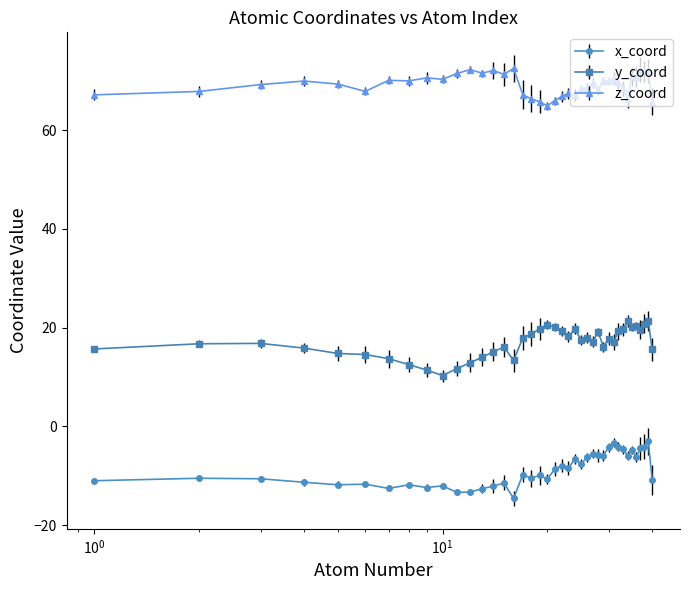

What is the highest value of the z_coord series?

72.5